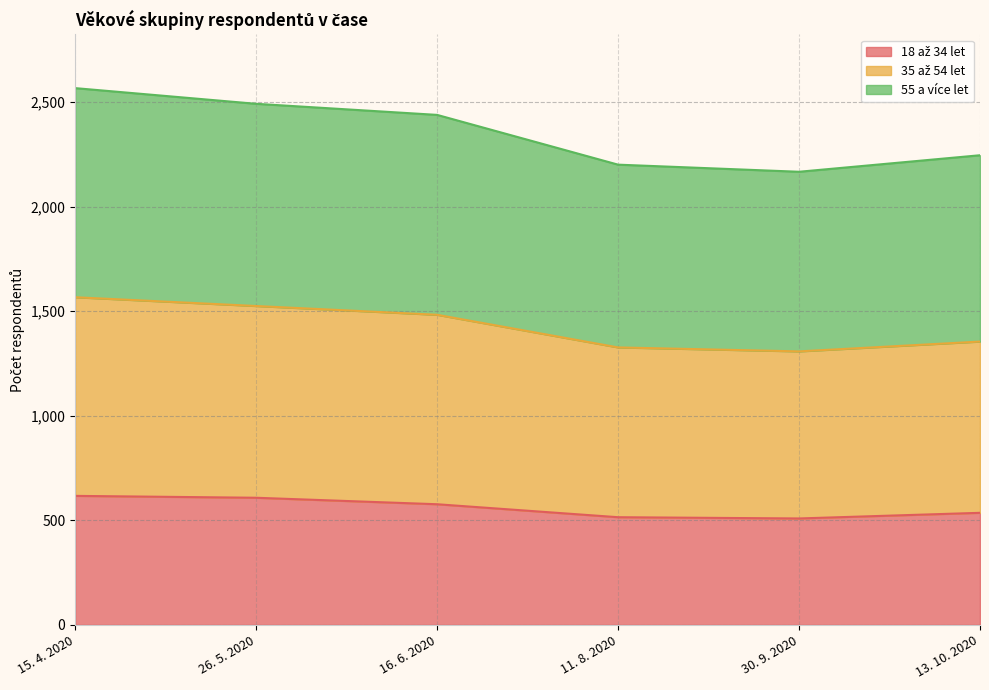

How many lines are shown in the chart?

3